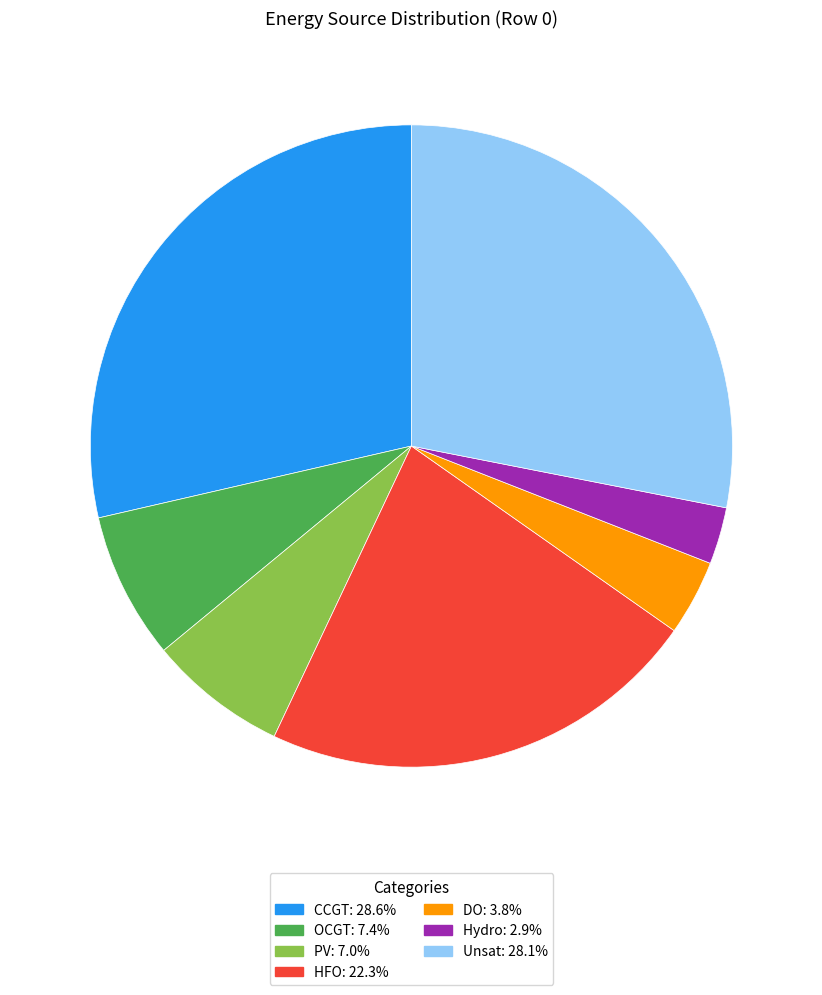

Is there a majority slice in this chart?

No